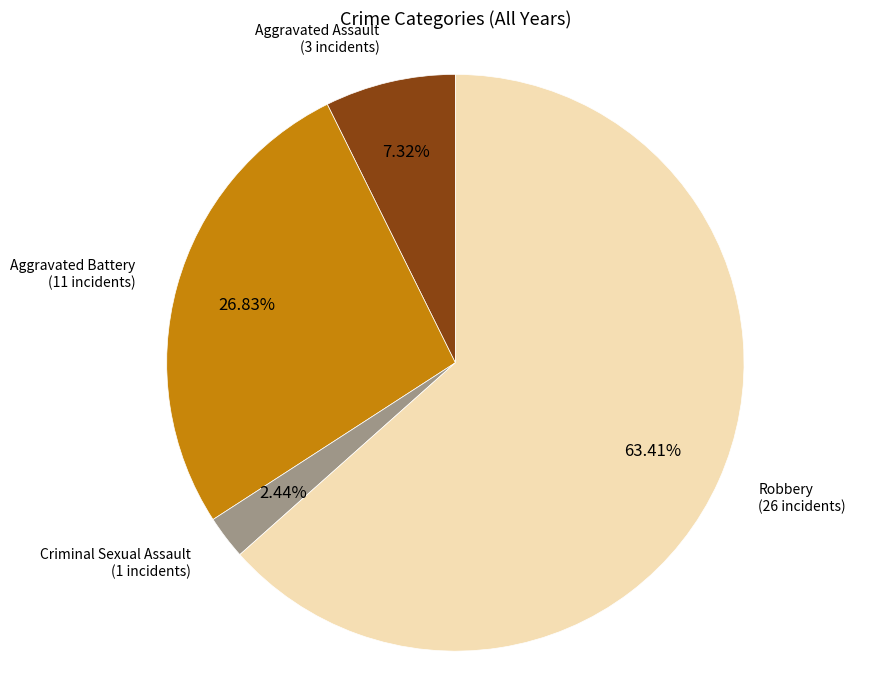

Does Robbery account for over 50% of the chart?

Yes